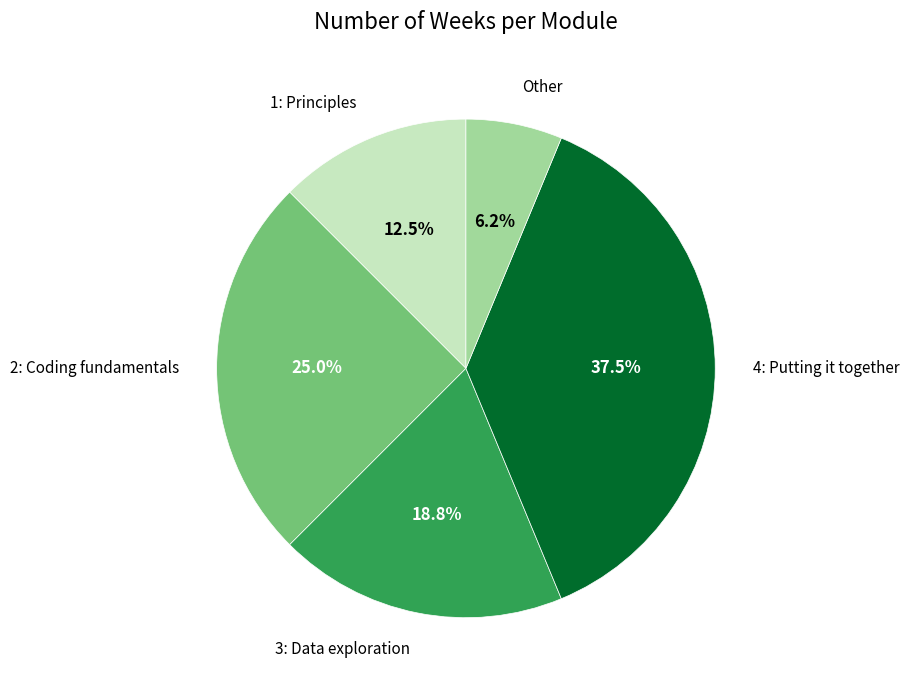

Is there a majority slice in this chart?

No